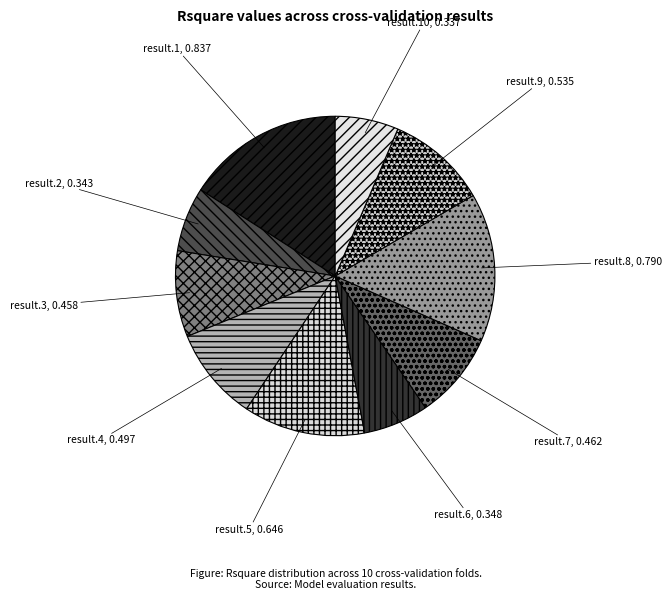

What is the largest slice in the pie chart?

result.1